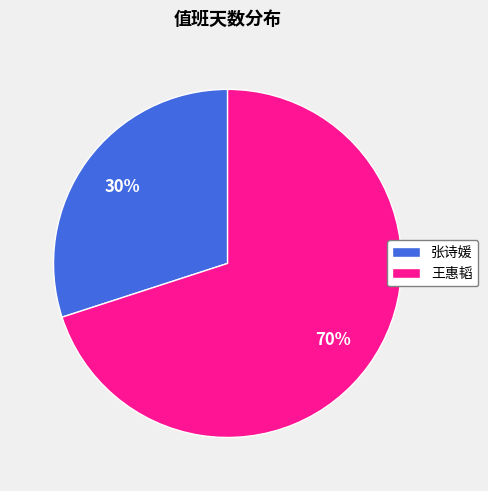

To the nearest percent, what is the average slice percentage?

50%